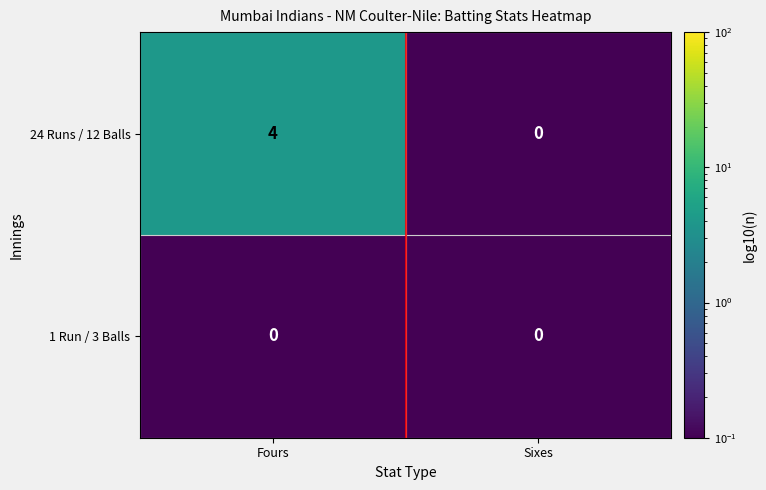

How many distinct data groups are displayed?

2